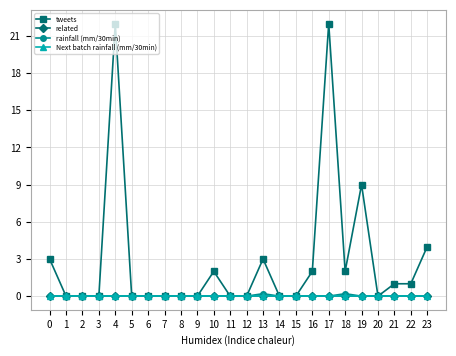

Which has a higher value, 23 or 4?

4